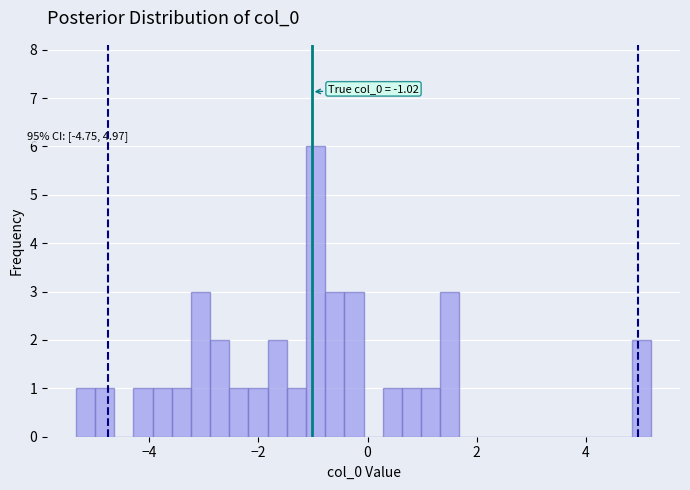

Around what value on the x-axis is the tallest bar? Give the approximate position of its centre, as read against the axis.

-1.0